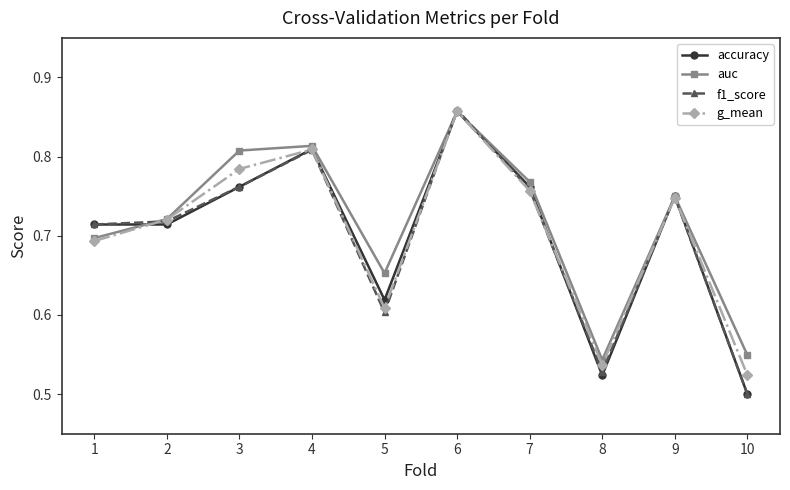

At which category is the sum across all series the highest?

6